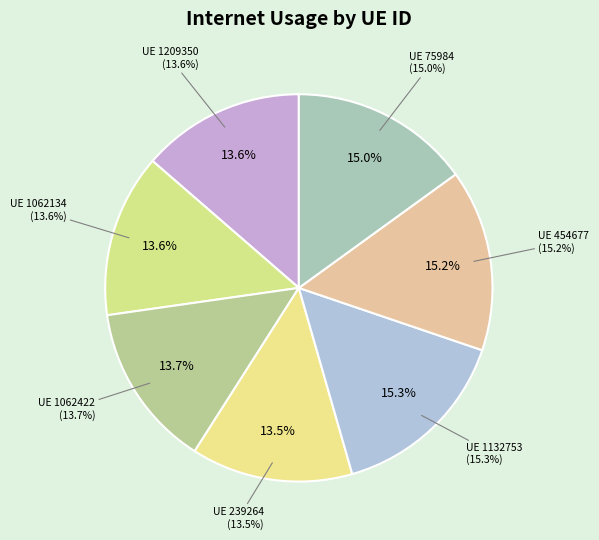

Is there a majority slice in this chart?

No